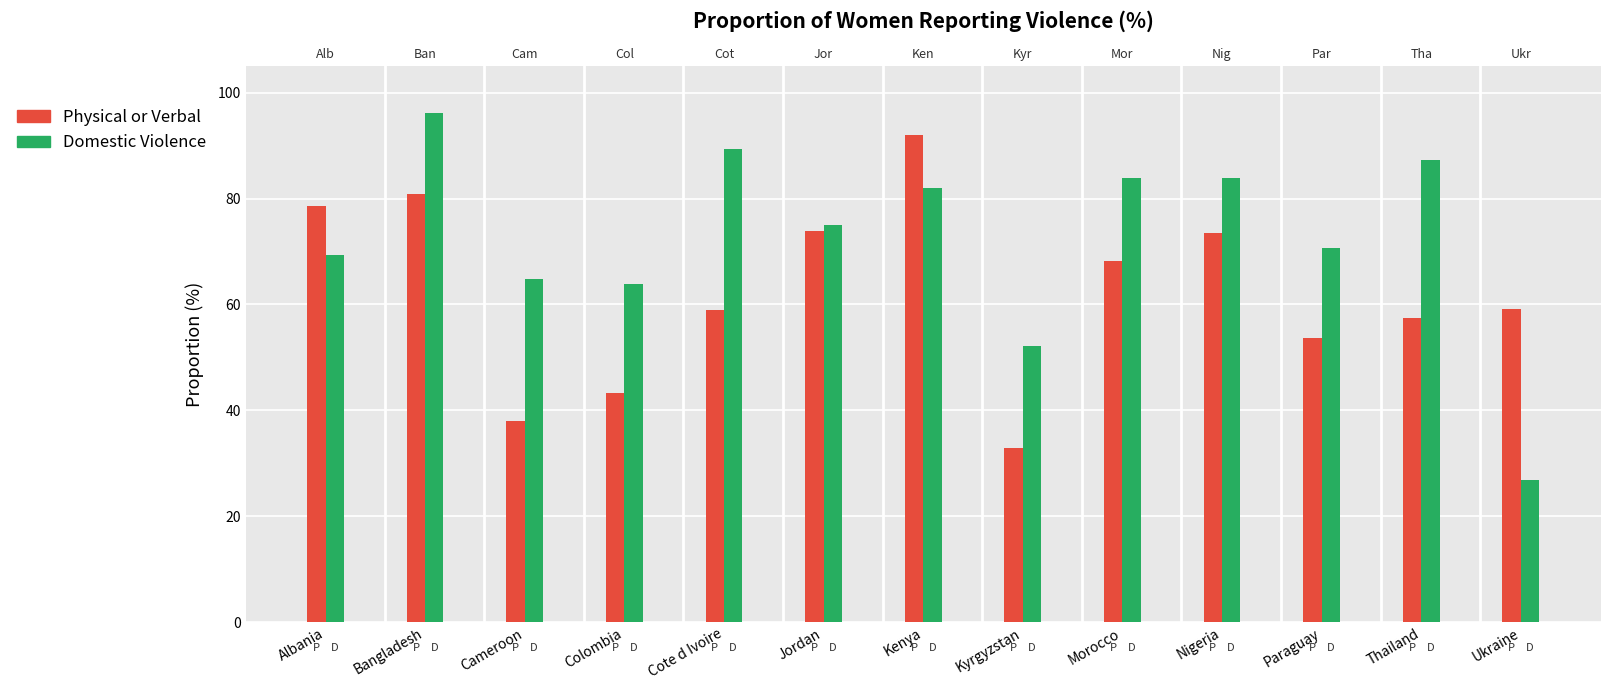

Is the value of Physical or Verbal at Colombia greater than the value of Domestic Violence at Ukraine?

Yes